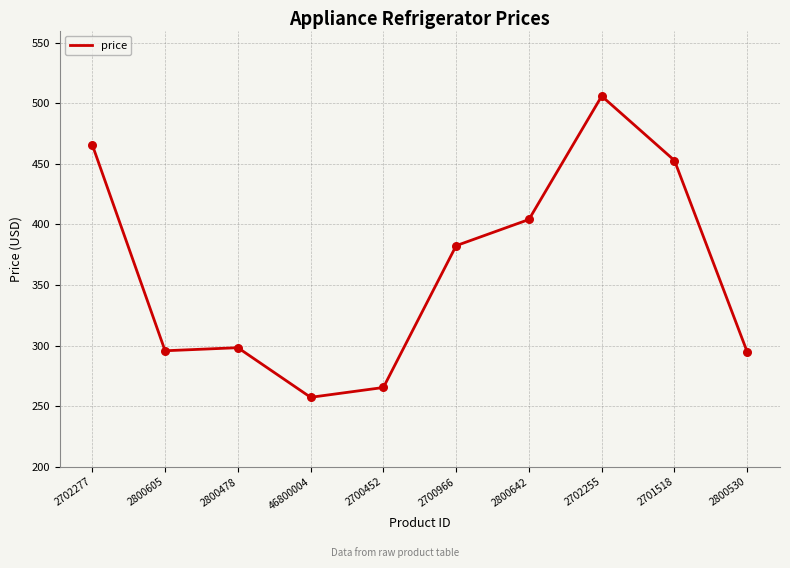

Approximately how many times larger is the value at 2800605 compared to 2701518?

0.7